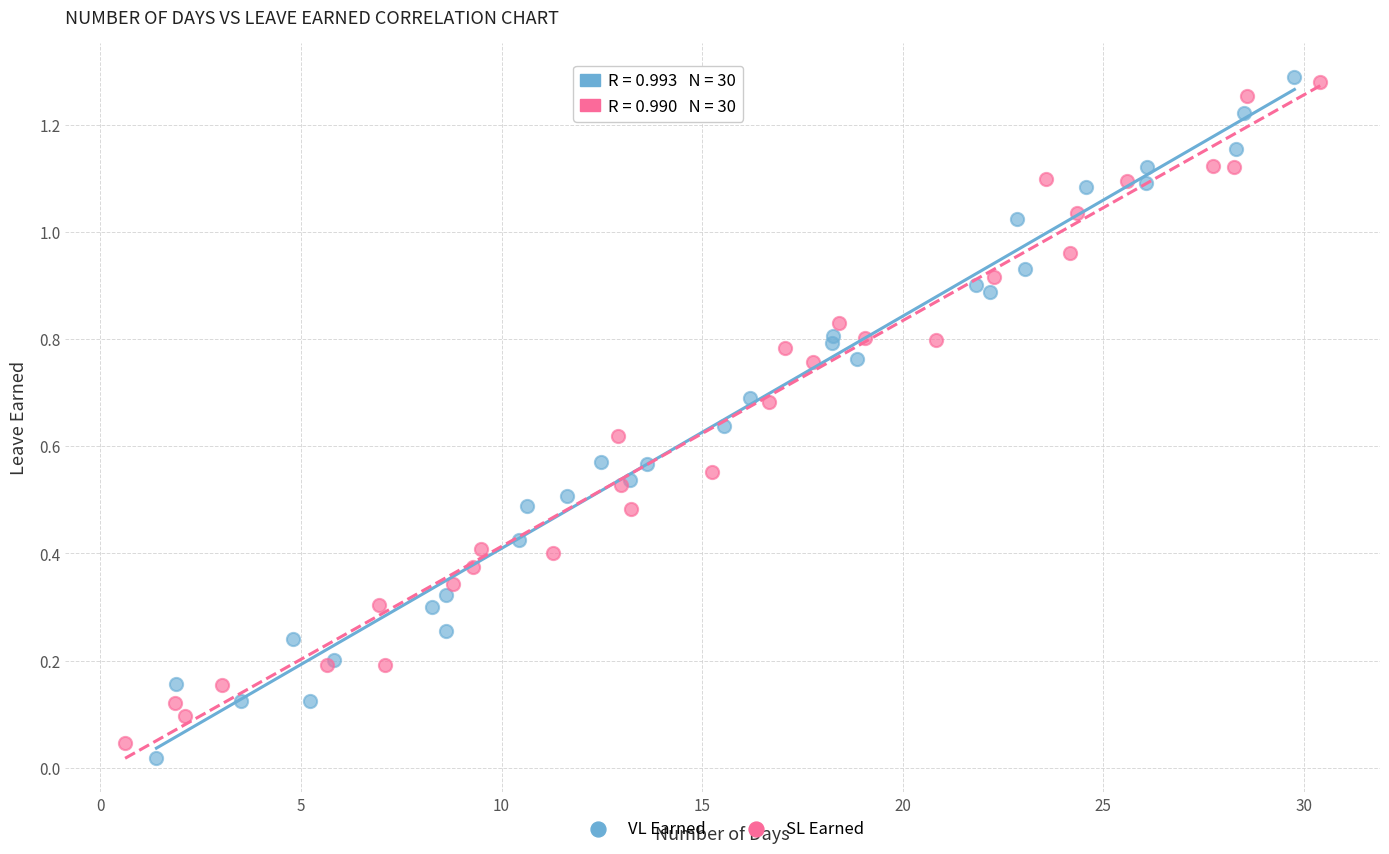

Which series has the largest Y range (max minus min)?

VL Earned